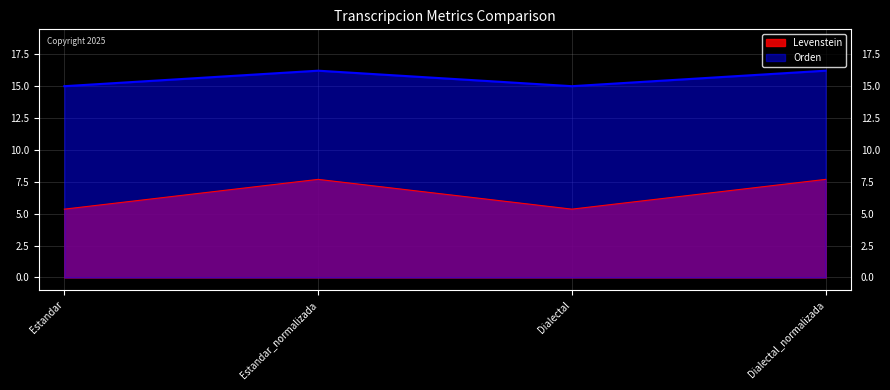

What is the highest value of the Levenstein series?

7.7